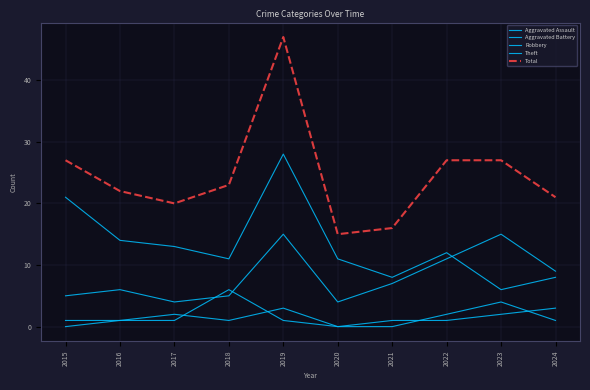

Which category has the highest value in the Total series?

2019